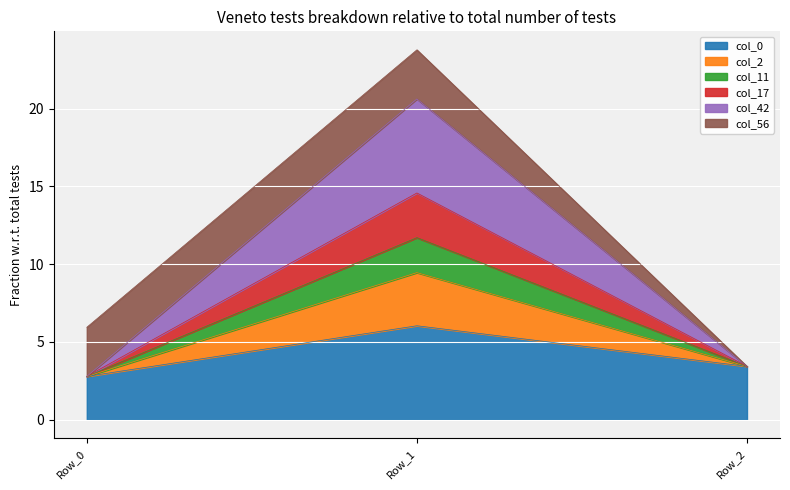

Reading left to right, transcribe the values for col_0.

Row_0=2.8	Row_1=6.0	Row_2=3.4